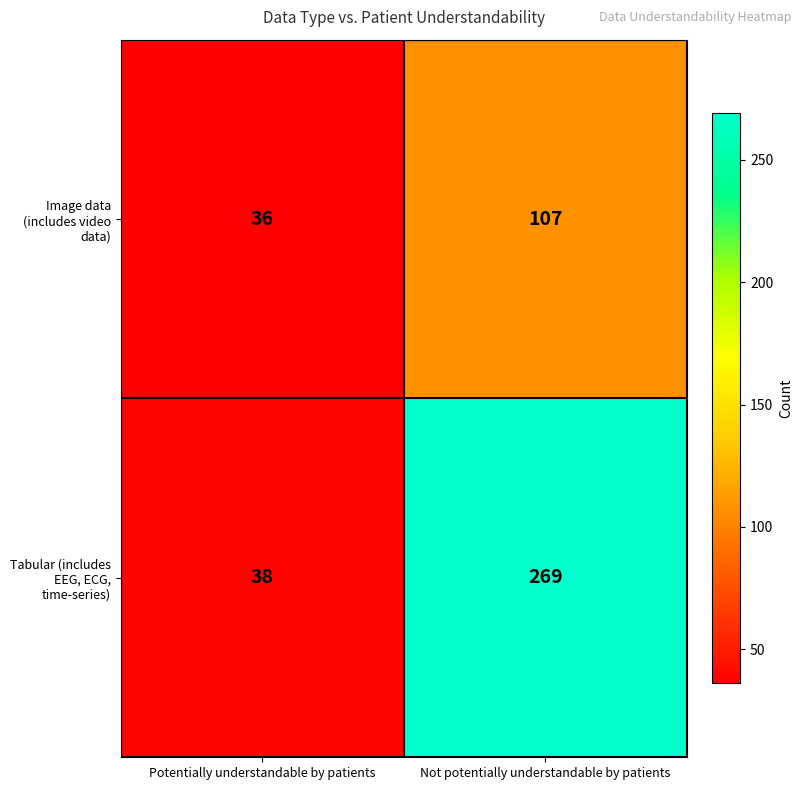

At which label is Image data (includes video data) closest to 71?

Potentially understandable by patients